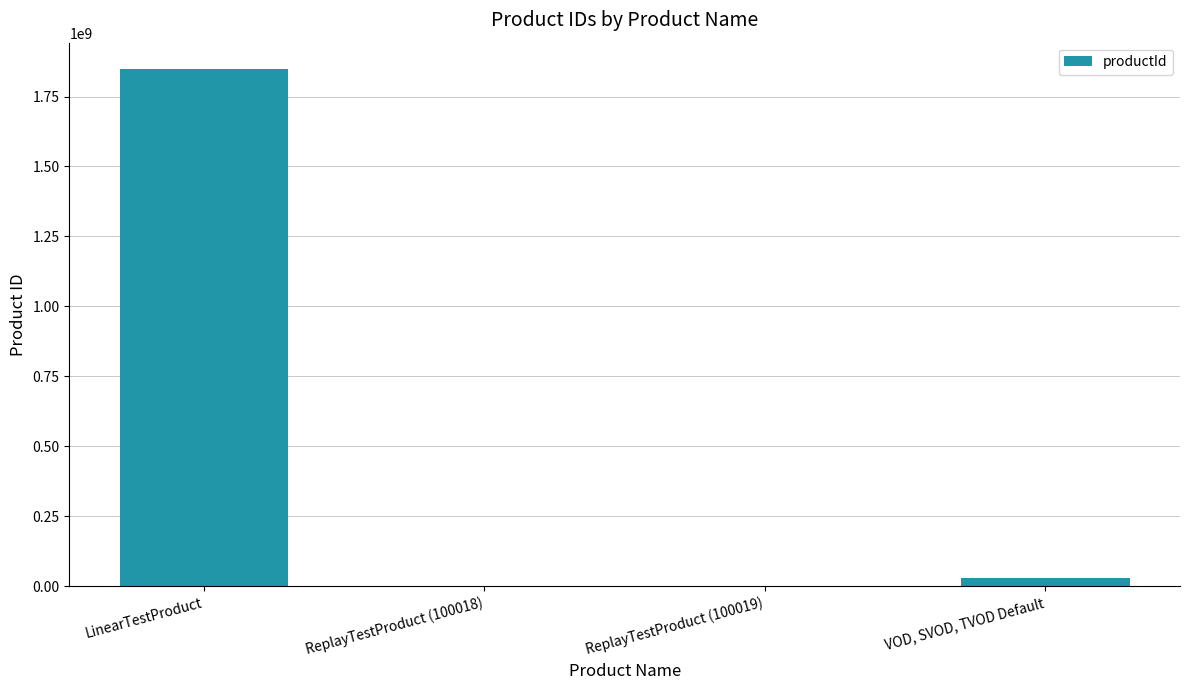

Which category has the highest value across all series?

LinearTestProduct